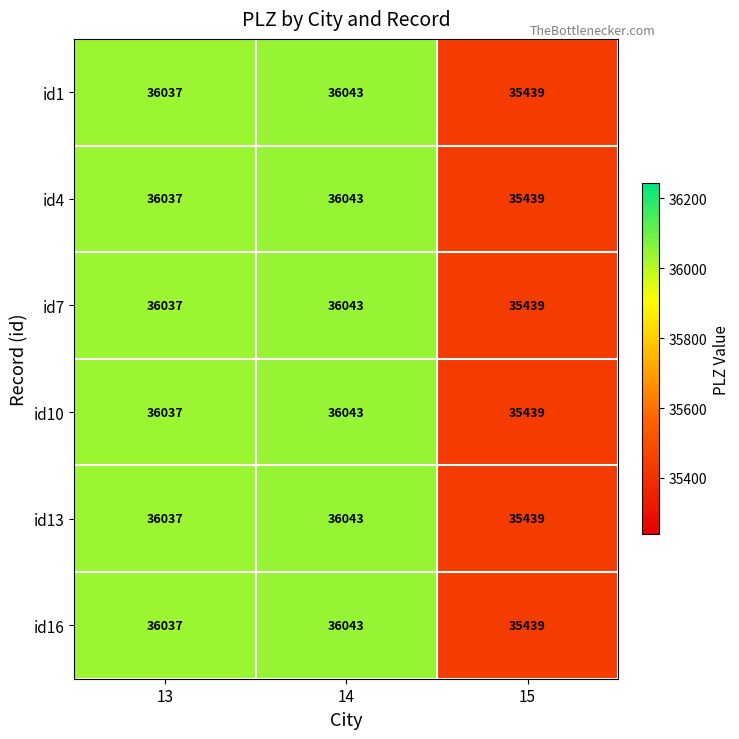

At how many categories does at least one series exceed 35542?

2